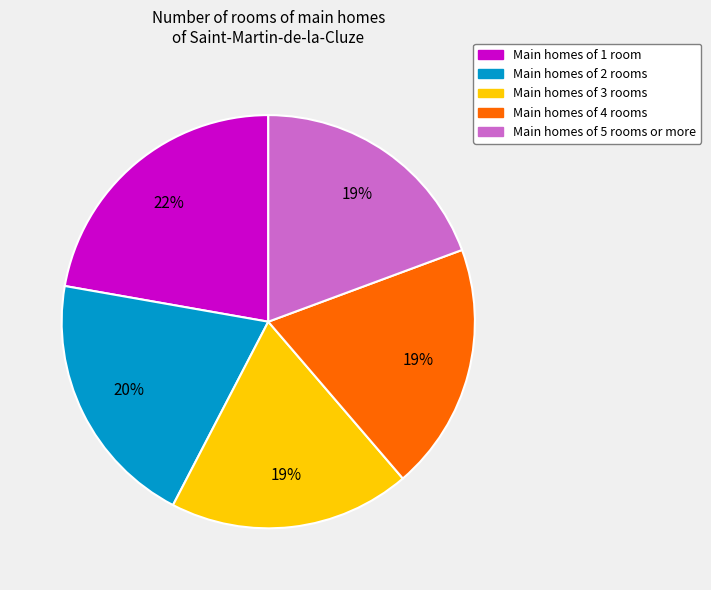

To the nearest percent, what is the difference between the largest and smallest slice percentages?

3%